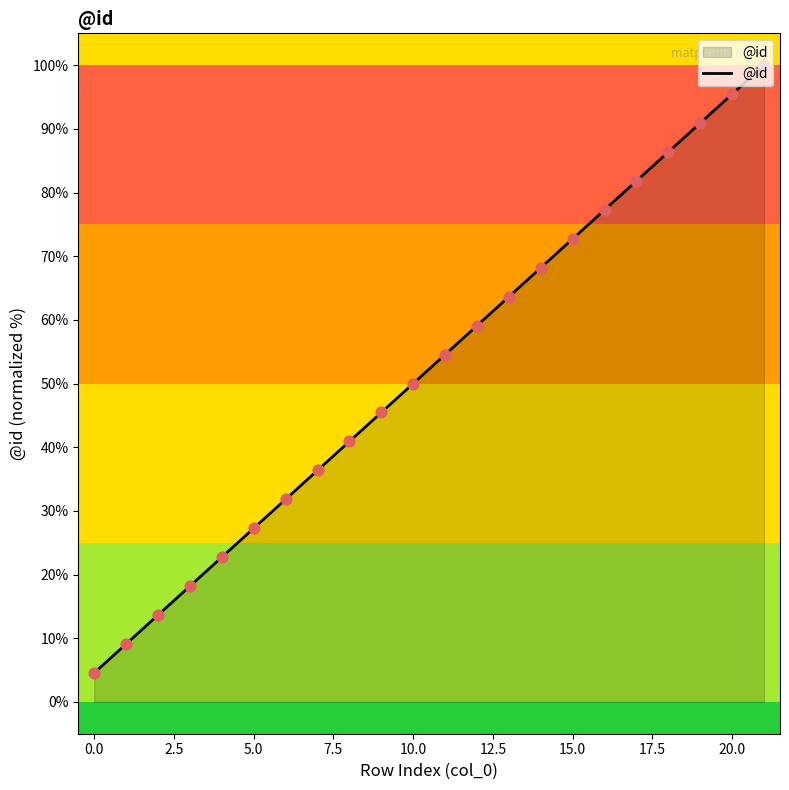

What is the maximum value shown in the chart?

100.0